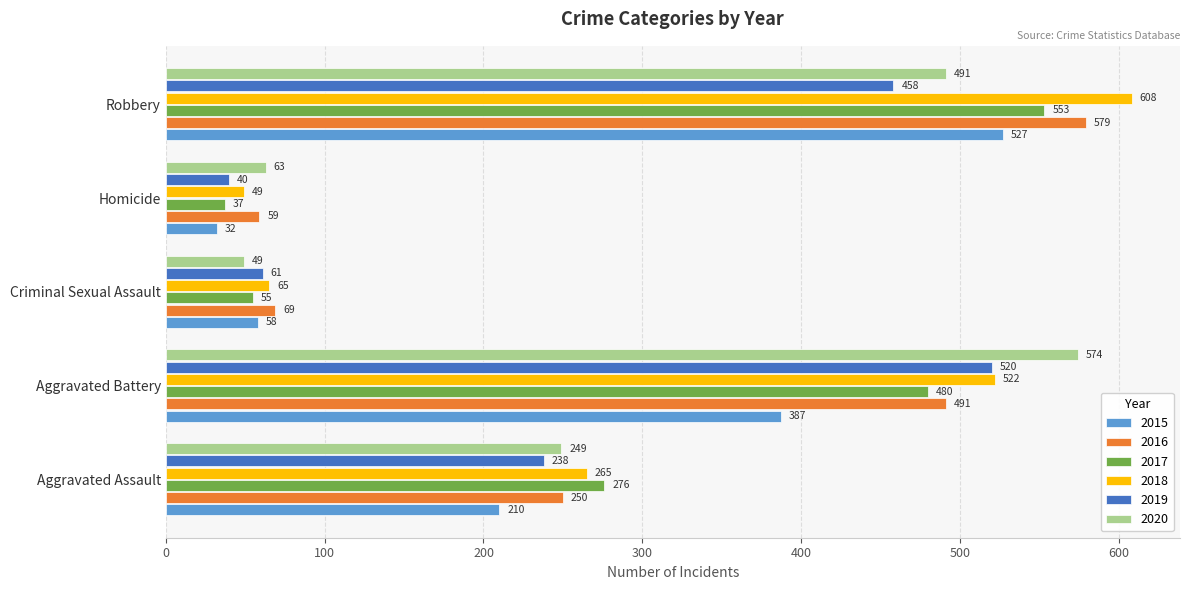

What are all the series names shown in the legend?

2015, 2016, 2017, 2018, 2019, 2020